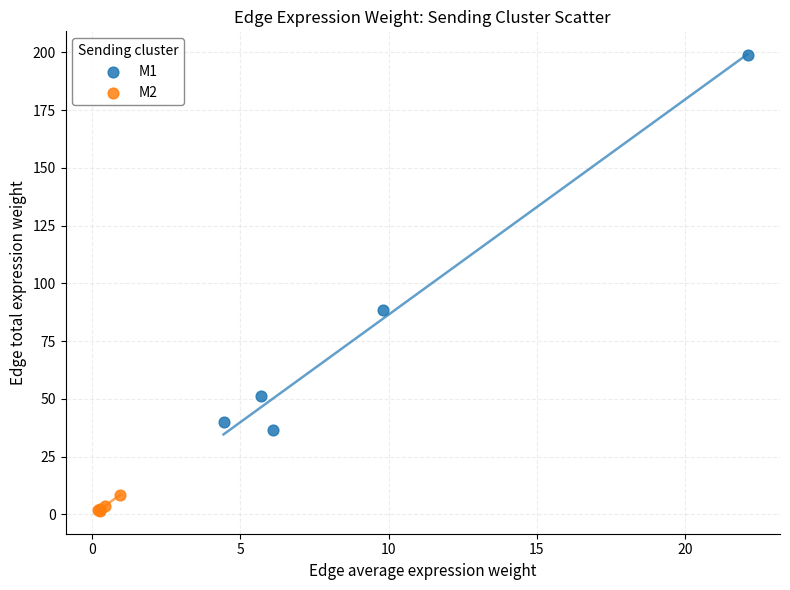

Which series has the widest spread of Y values?

M1